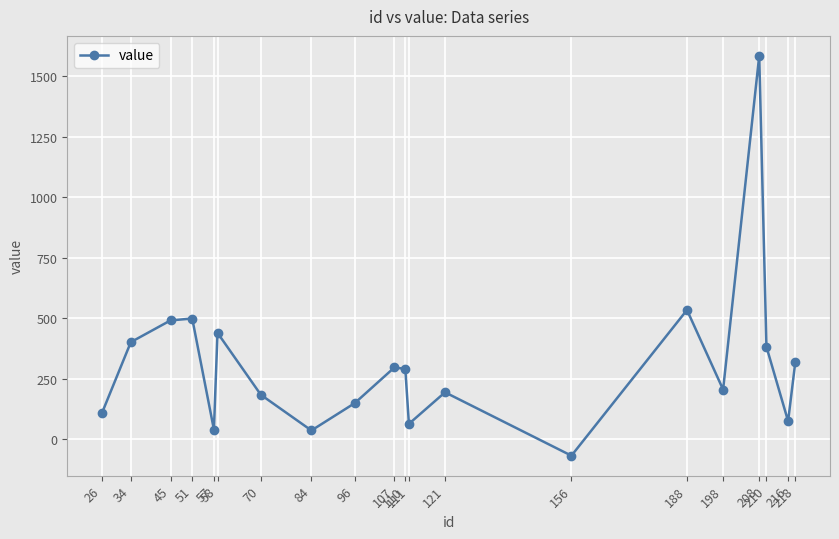

How many interior local valleys (lower than both neighbors) does the data have?

6